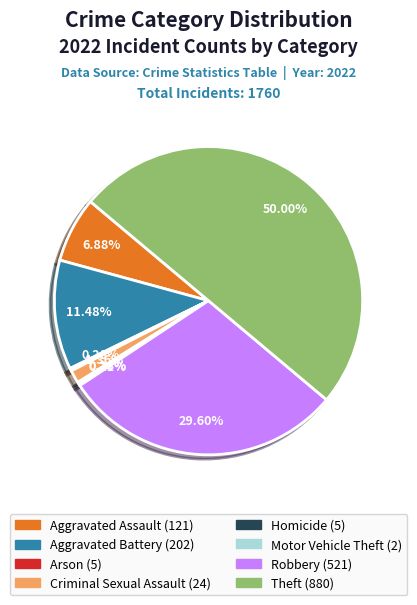

Is there a majority slice in this chart?

No